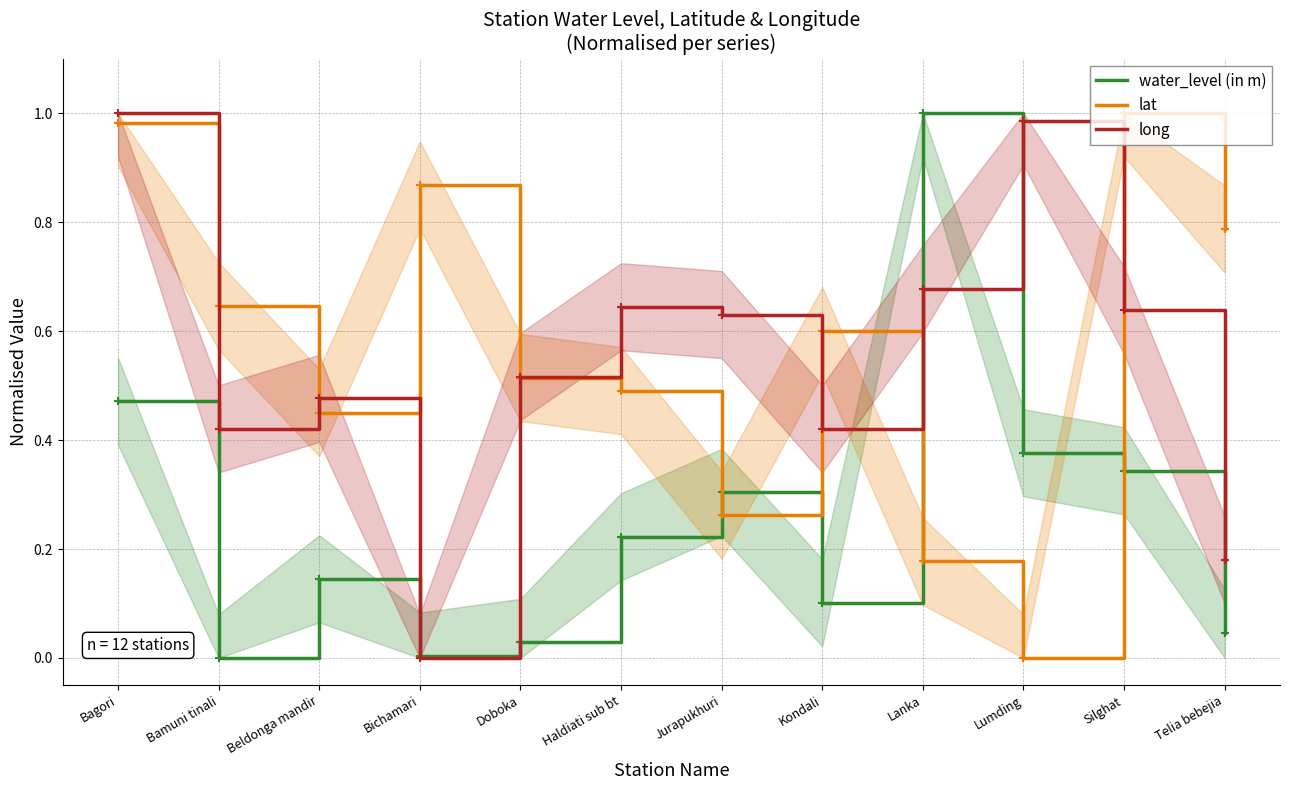

How many categories are shown in the chart?

12